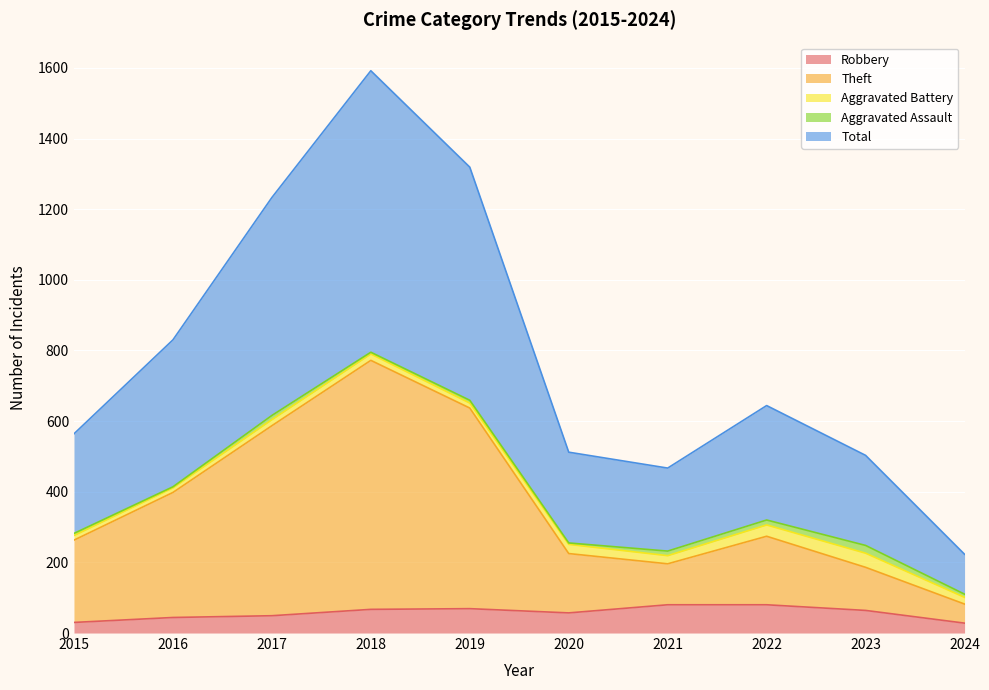

In Theft, how many points are higher than both neighbors (excluding endpoints)?

2